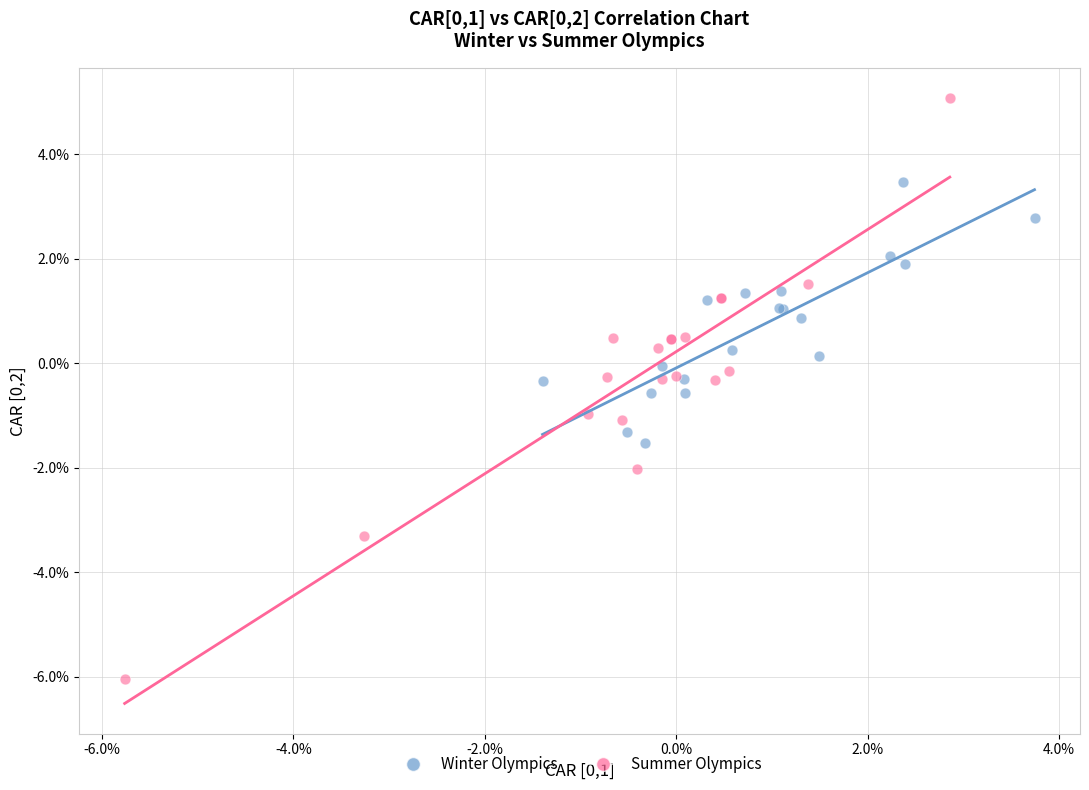

What are all the series names shown in the legend?

Winter Olympics, Summer Olympics